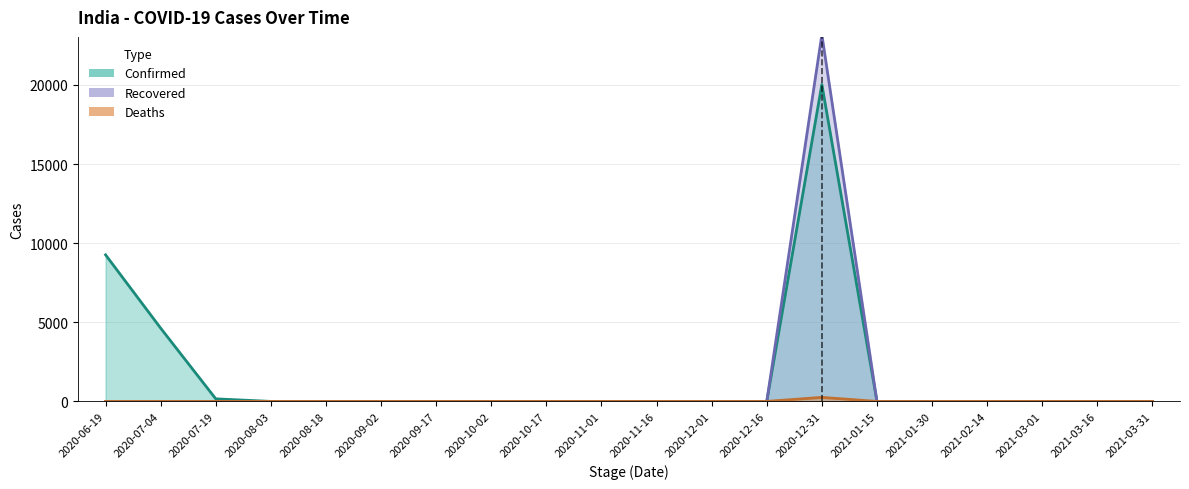

Rank the categories by Recovered value from lowest to highest.

2020-06-19, 2020-07-04, 2020-07-19, 2020-08-03, 2020-08-18, 2020-09-02, 2020-09-17, 2020-10-02, 2020-10-17, 2020-11-01, 2020-11-16, 2020-12-01, 2020-12-16, 2021-01-15, 2021-01-30, 2021-02-14, 2021-03-01, 2021-03-16, 2021-03-31, 2020-12-31